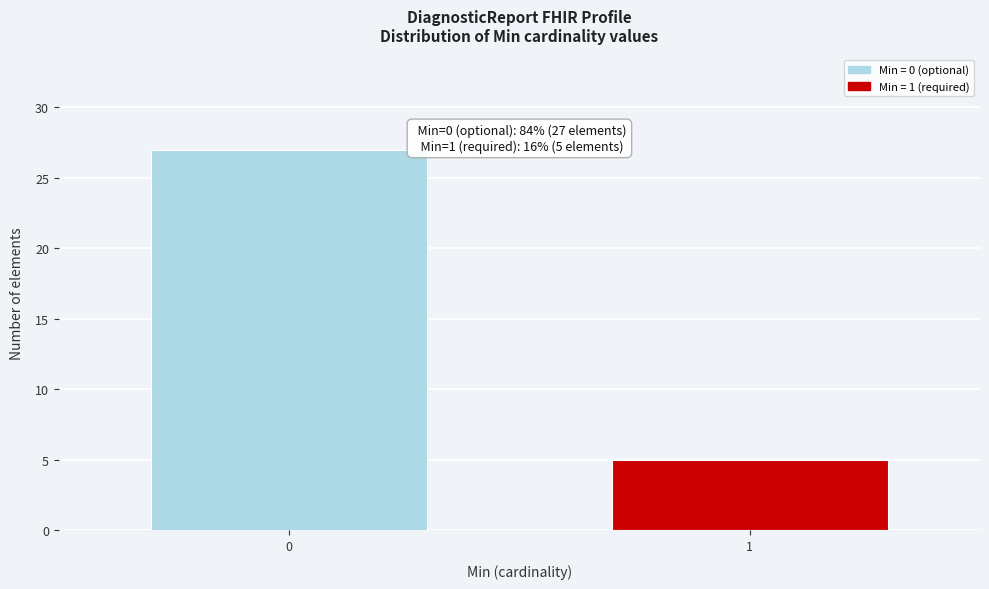

Reading left to right, what are all the values shown in this chart?

27	5